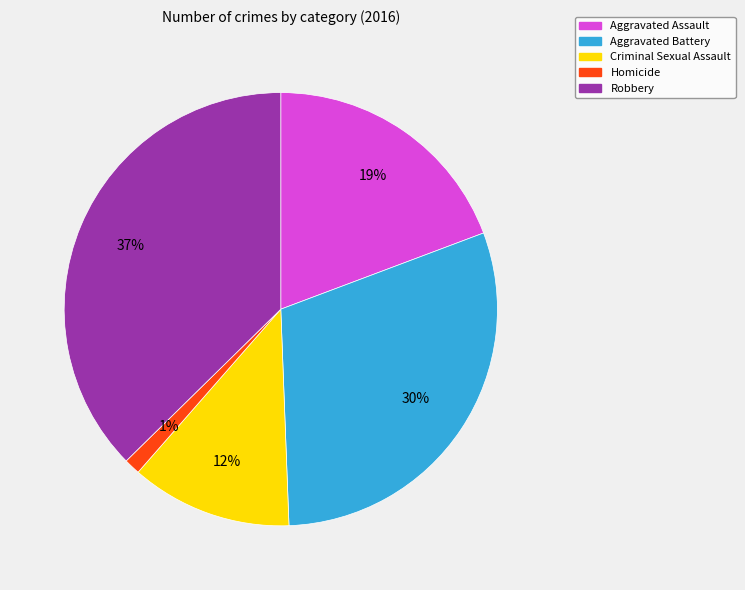

Do Criminal Sexual Assault and Homicide together represent more than half of the pie?

No